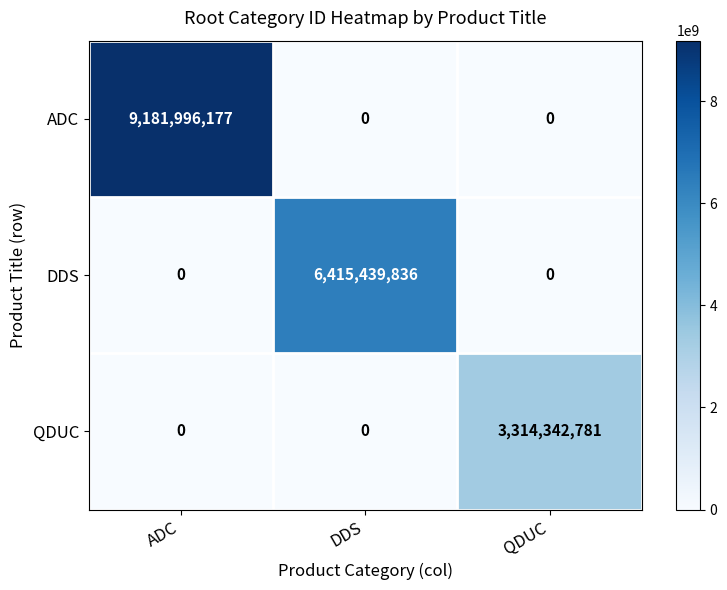

Reading right to left, list all the values displayed in this chart.

ADC: QDUC=0	DDS=0	ADC=9181996177
DDS: QDUC=0	DDS=6415439836	ADC=0
QDUC: QDUC=3314342781	DDS=0	ADC=0